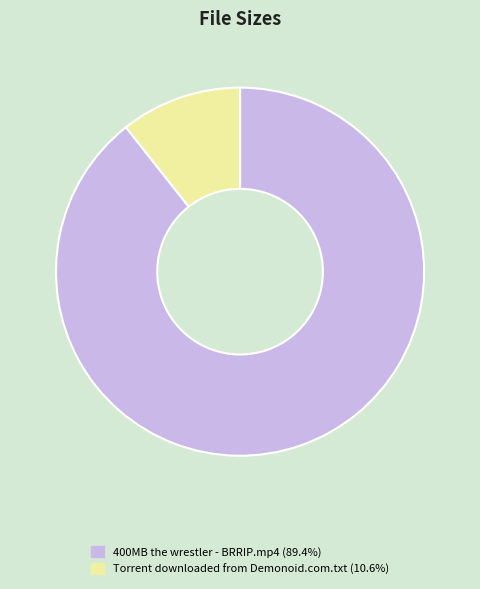

Is the sum of 400MB the wrestler - BRRIP.mp4 and Torrent downloaded from Demonoid.com.txt greater than half?

Yes